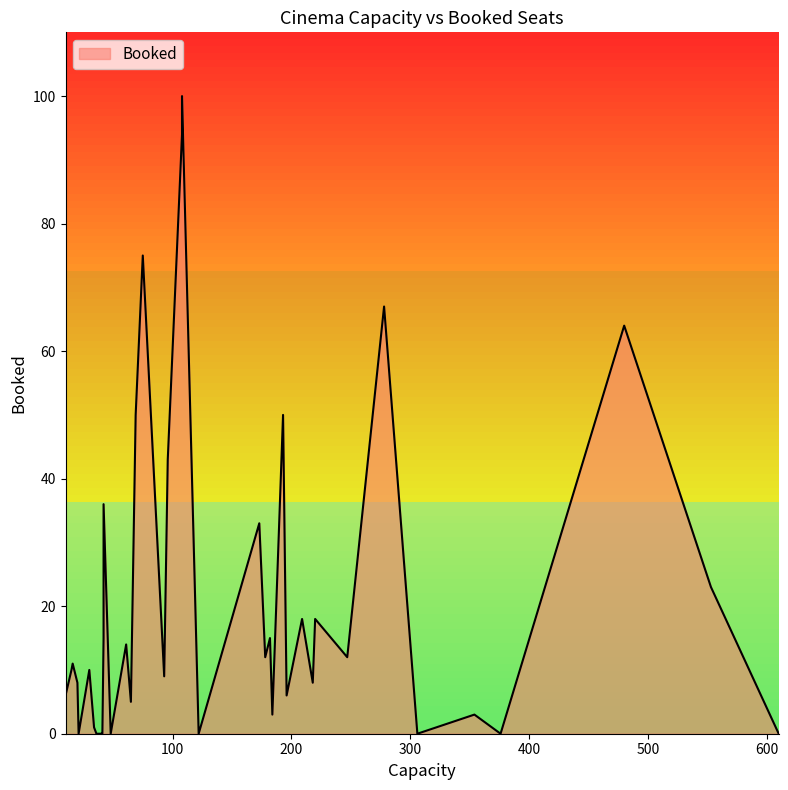

Rank the categories by value from lowest to highest.

11, 13, 14, 17, 18, 19, 20, 21, 33, 38, 26, 16, 25, 1, 9, 29, 23, 28, 24, 6, 34, 35, 7, 39, 0, 4, 5, 12, 22, 10, 27, 30, 32, 2, 3, 8, 15, 31, 37, 36